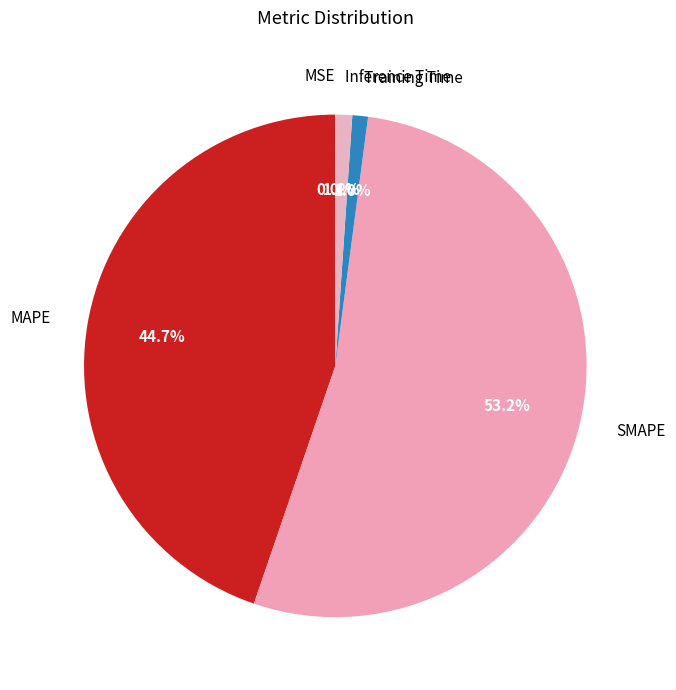

What is the total percentage of Inference Time and MAPE?

45.8%